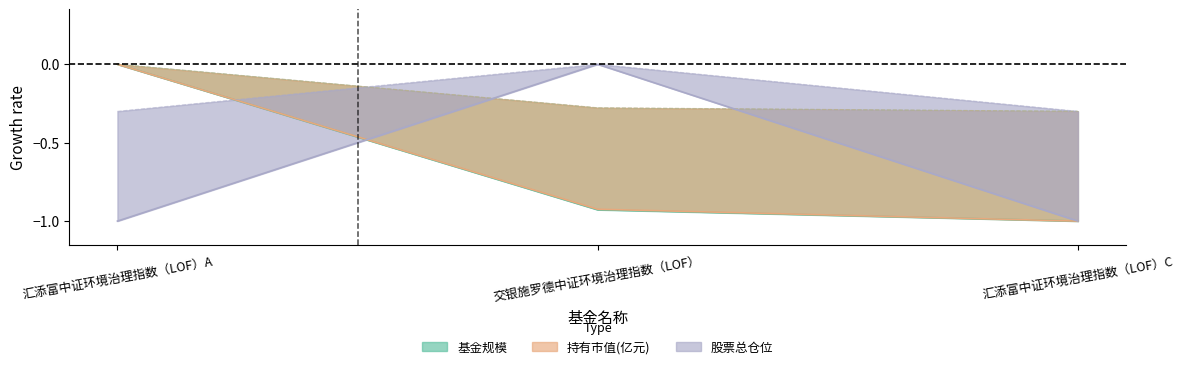

Reading left to right, extract all data points from this chart.

基金规模: 0.0	-0.3	-0.3
持有市值(亿元): 0.0	-0.9	-1.0
股票总仓位: -0.3	0.0	-0.3